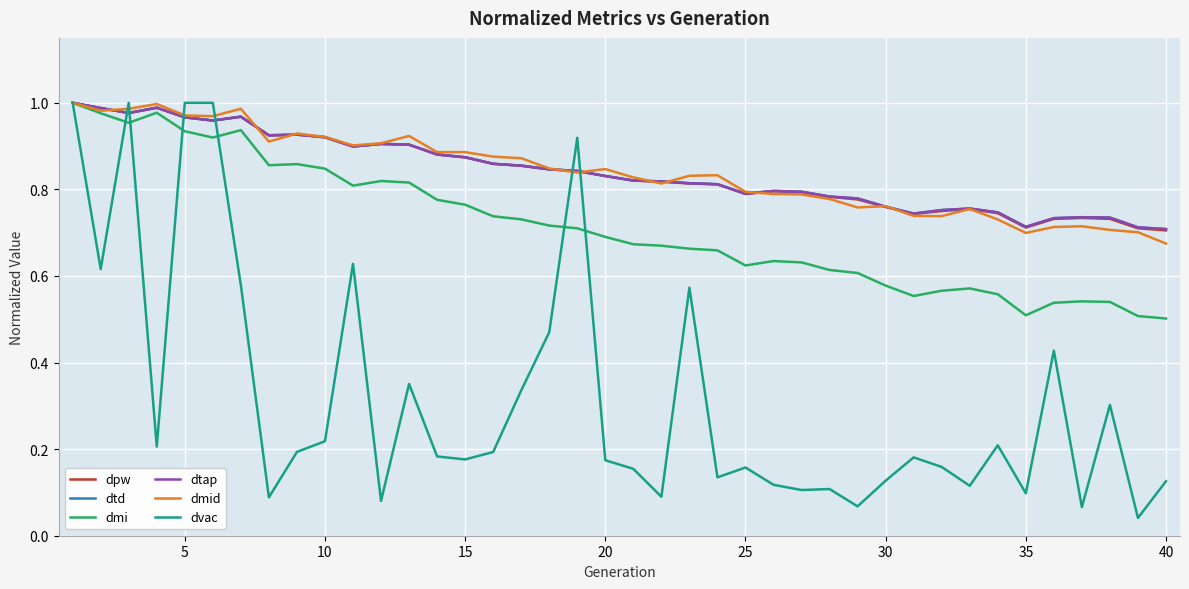

Is this an area chart (filled region under the line)?

No